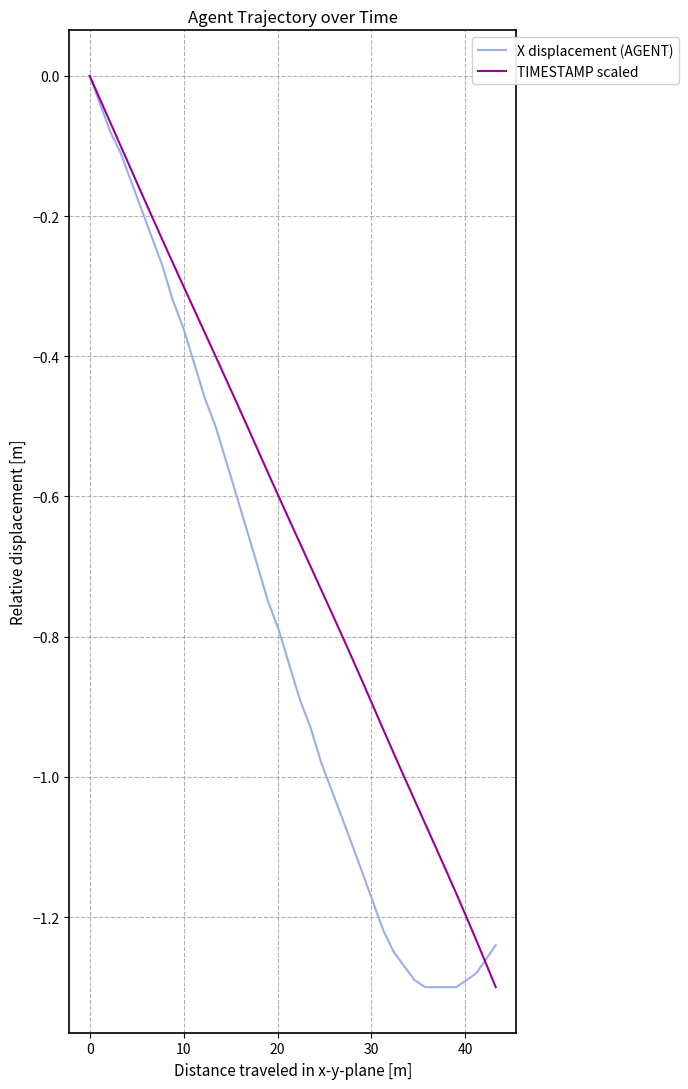

Which series has the largest total across all categories?

TIMESTAMP scaled